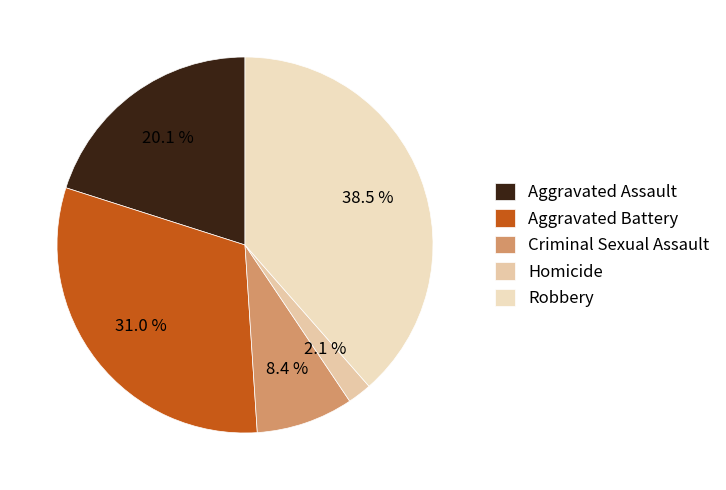

Rank the categories by value from lowest to highest.

Homicide, Criminal Sexual Assault, Aggravated Assault, Aggravated Battery, Robbery